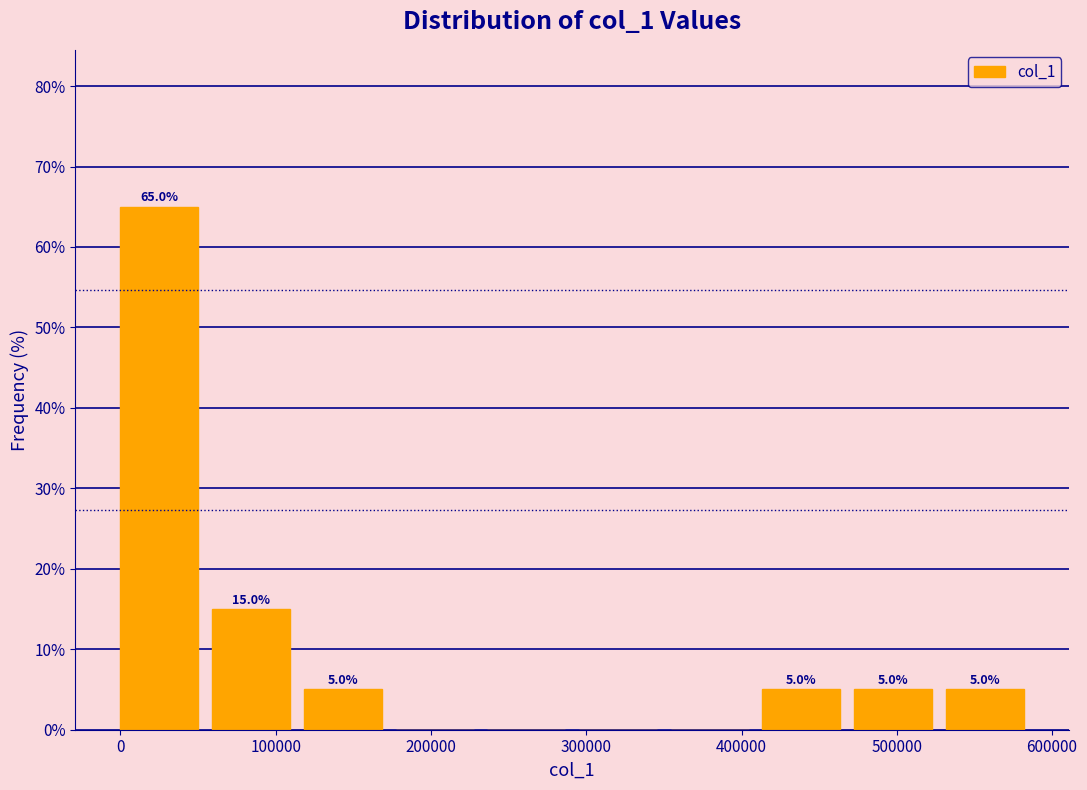

Over which range of the x-axis is the bar tallest?

0 to 60000